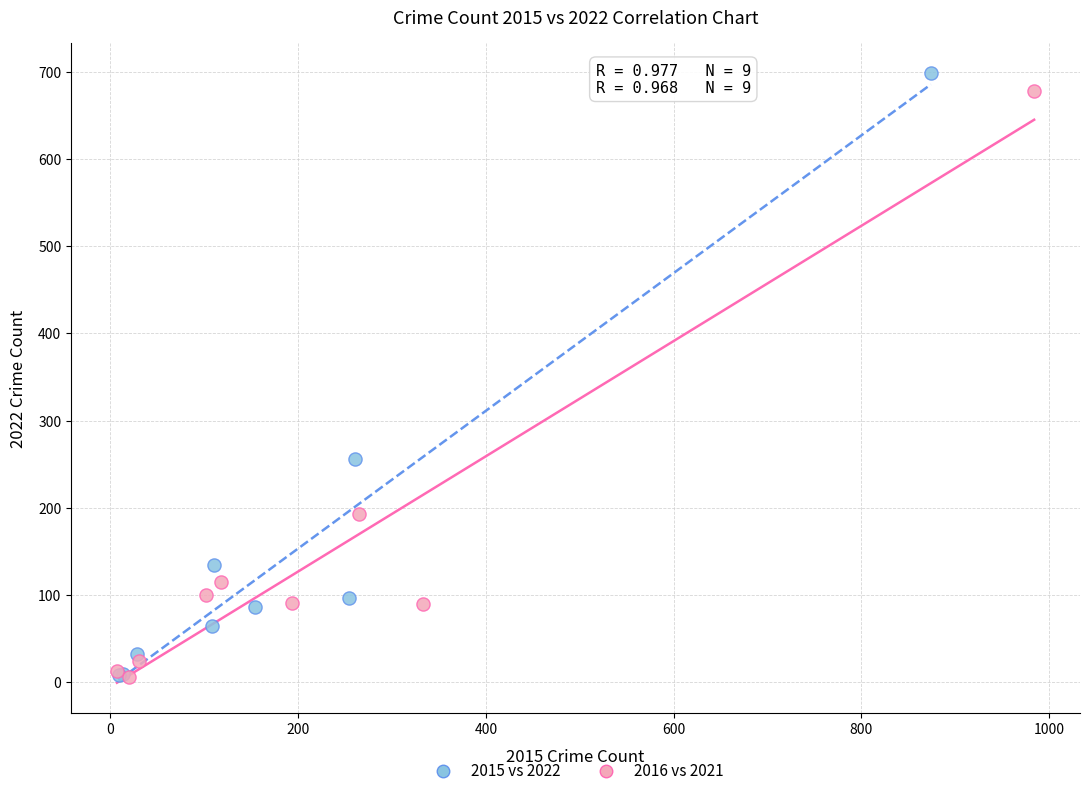

Which series has the widest spread of Y values?

2015 vs 2022